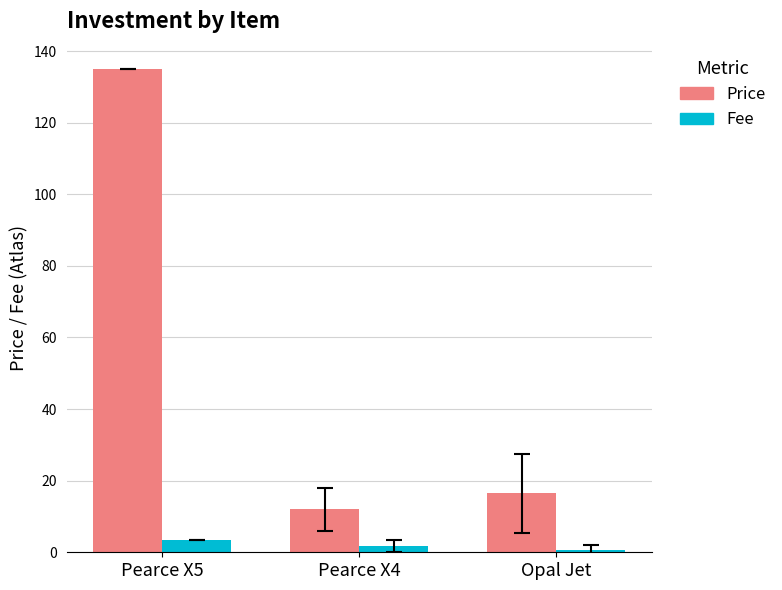

Is the value of Price at Opal Jet greater than the value of Fee at Pearce X5?

Yes